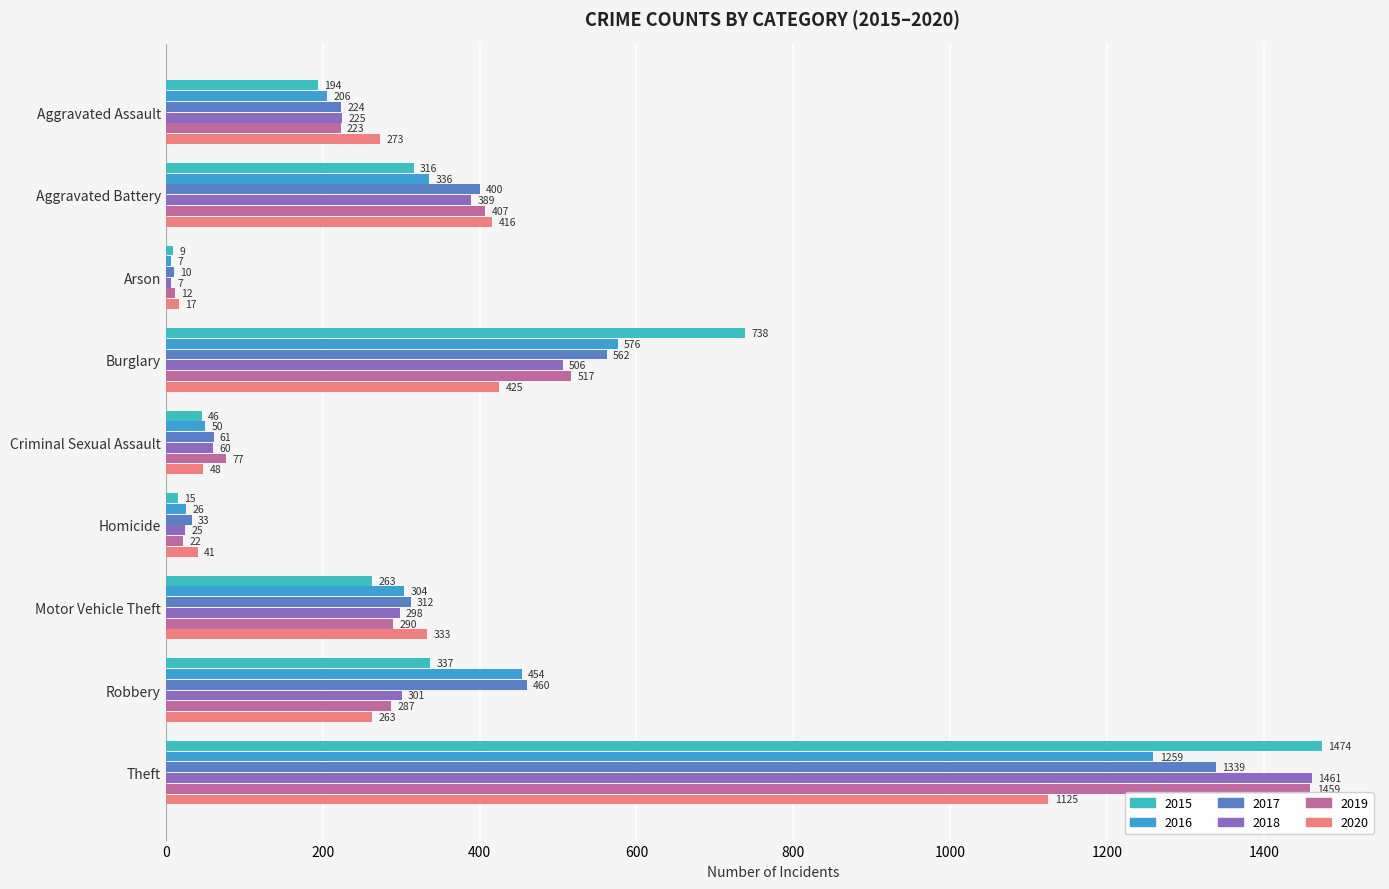

What is the lowest value of the 2016 series?

7